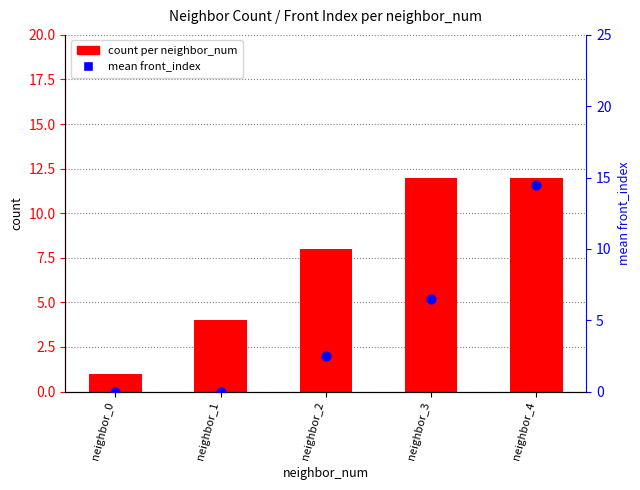

What is the total value across all series at neighbor_2?

10.5